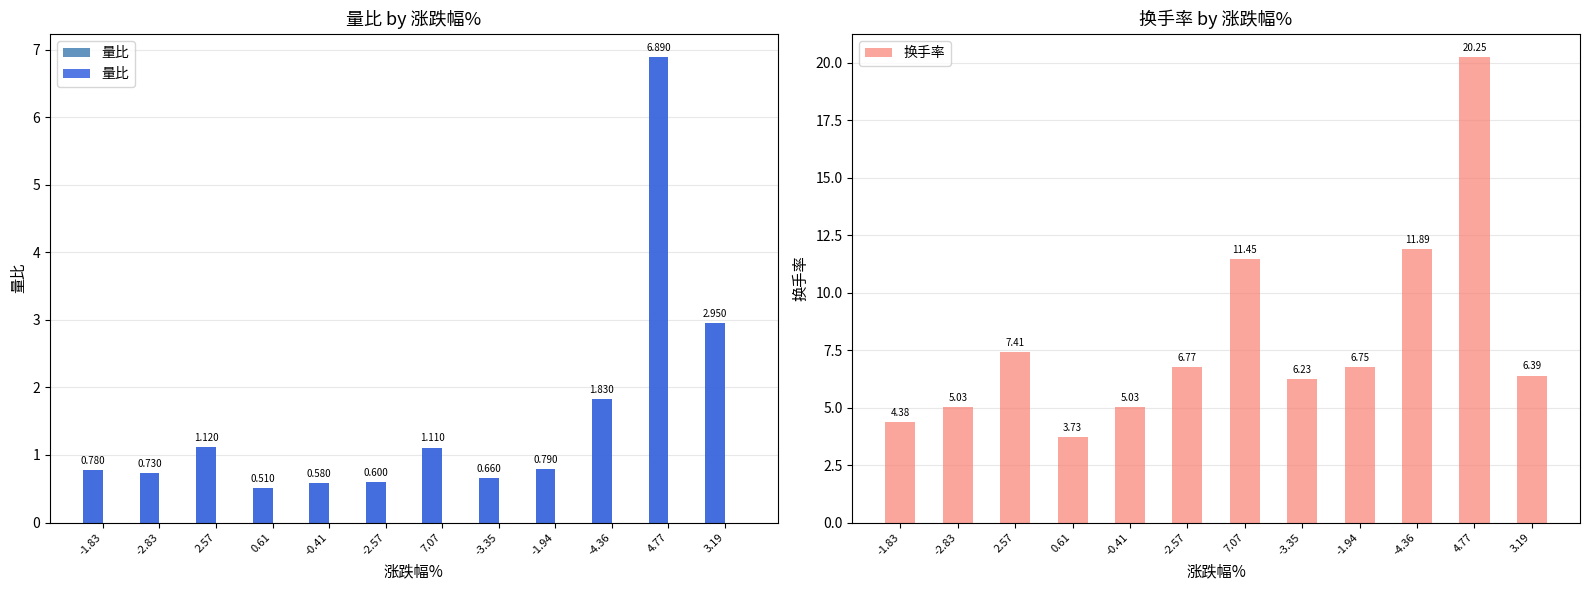

Where is 量比 nearest to the value 3?

3.19